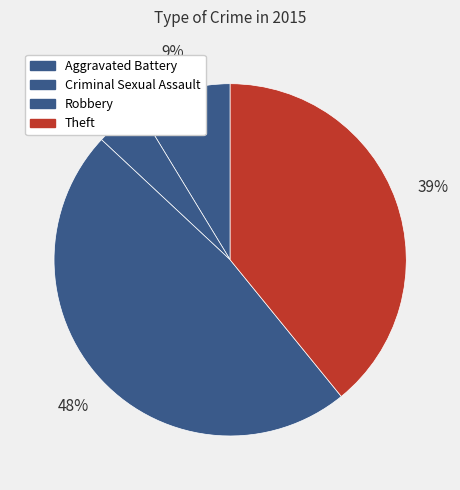

What percentage is NOT represented by Theft?

60.9%